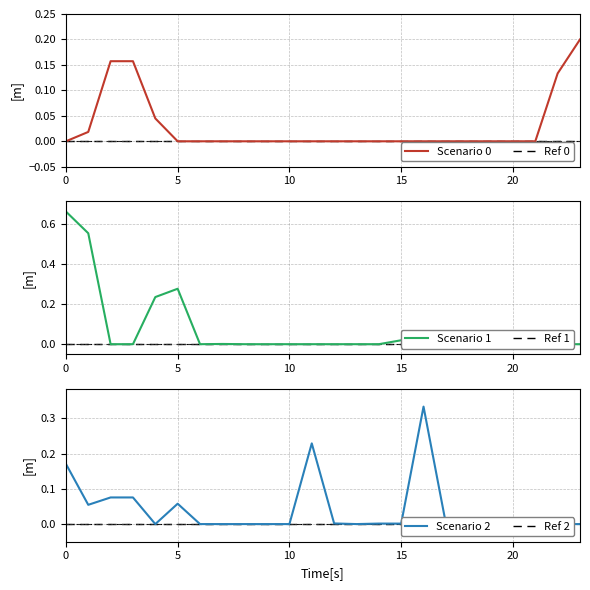

At which label does Scenario 1 reach its minimum?

2